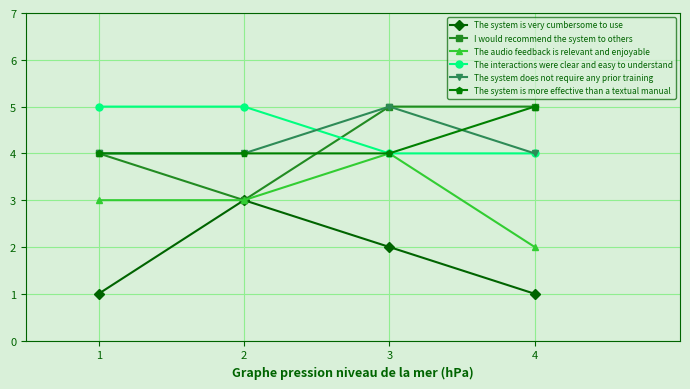

Does the chart have visible grid lines?

Yes